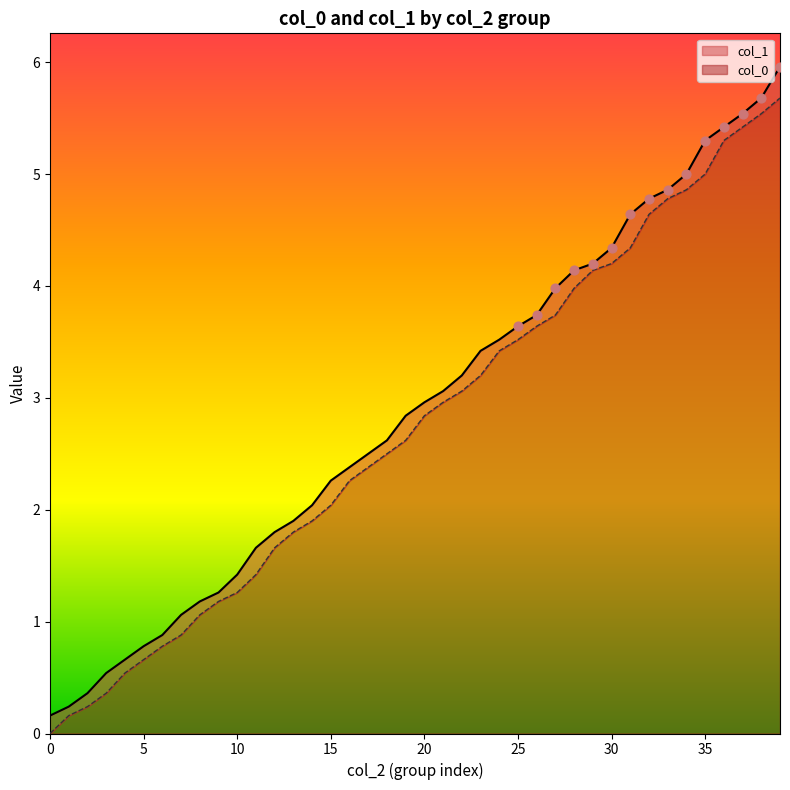

Which series has the largest total across all categories?

col_1